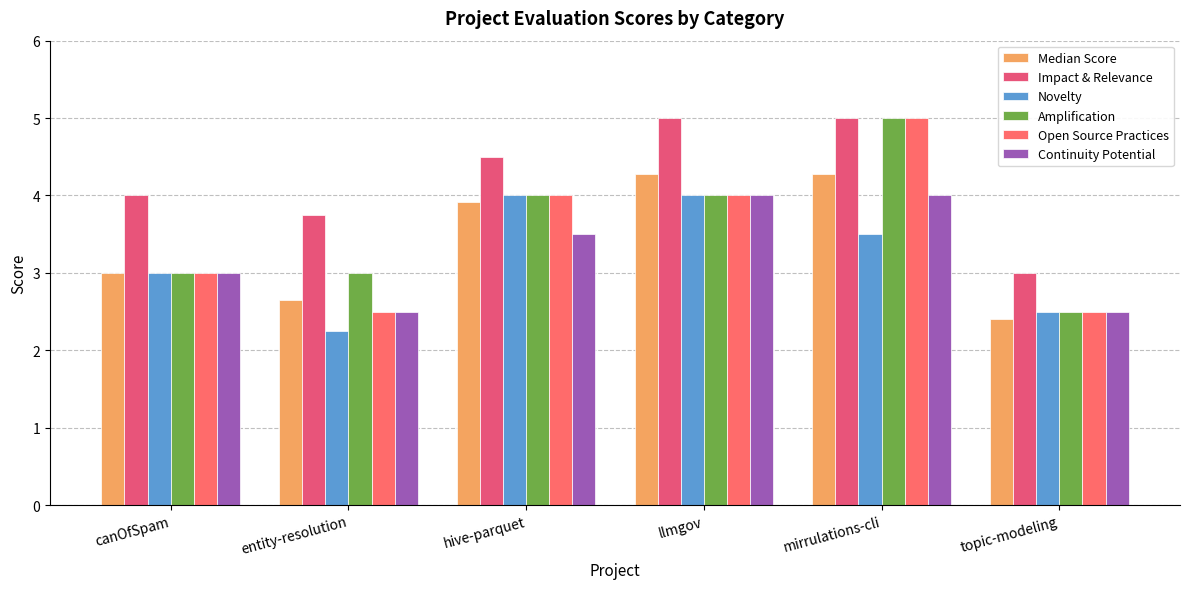

What are all the series names shown in the legend?

Median Score, Impact & Relevance, Novelty, Amplification, Open Source Practices, Continuity Potential